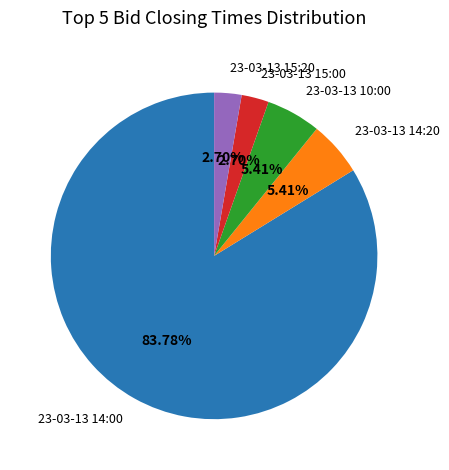

Does any single category account for the majority?

Yes